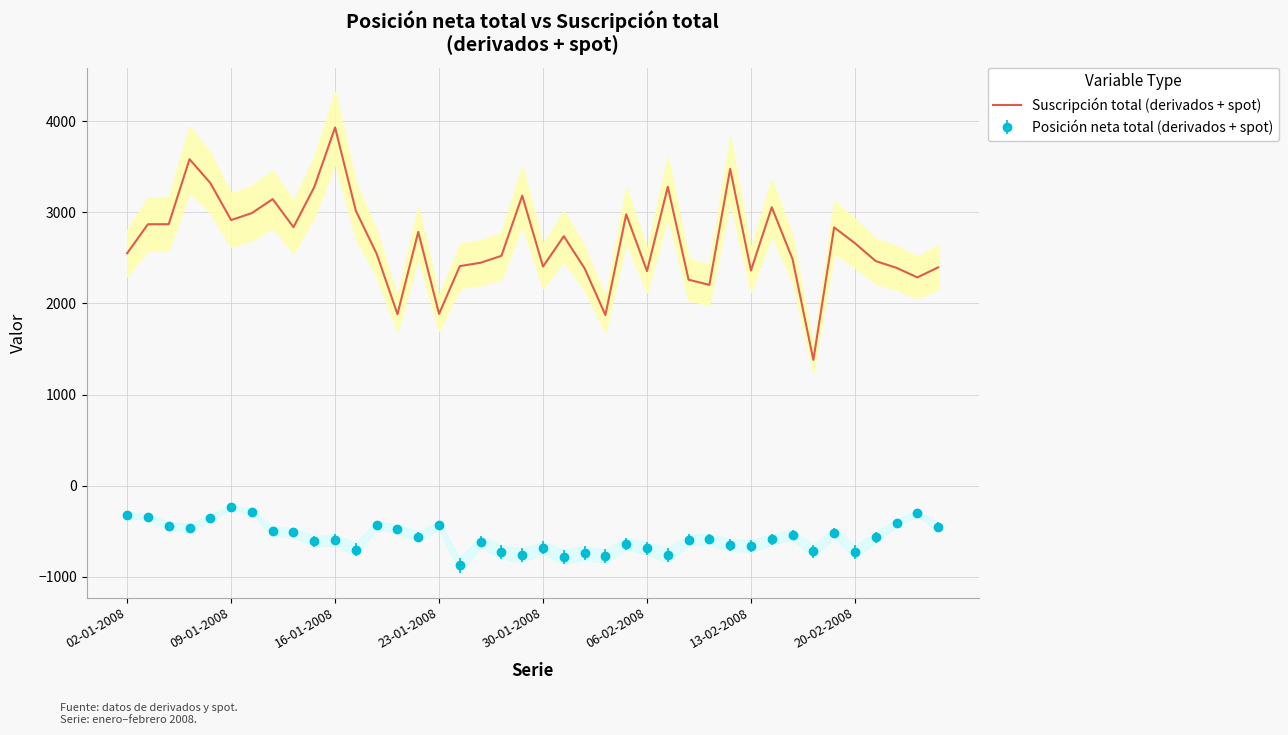

Reading left to right, transcribe all the data shown in this chart.

2551	2869	2870	3583	3322	2915	2992	3145	2837	3277	3931	3016	2545	1883	2785	1886	2410	2447	2523	3183	2405	2738	2385	1873	2978	2355	3280	2261	2204	3477	2362	3056	2486	1381	2835	2661	2465	2391	2286	2396